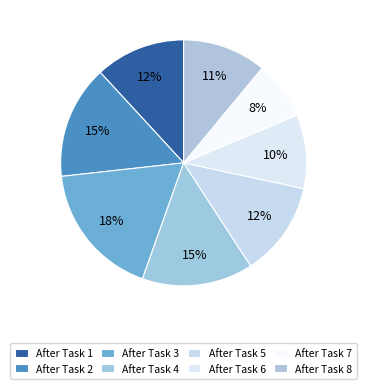

What is the ratio of the value at After Task 2 to the value at After Task 6?

1.5